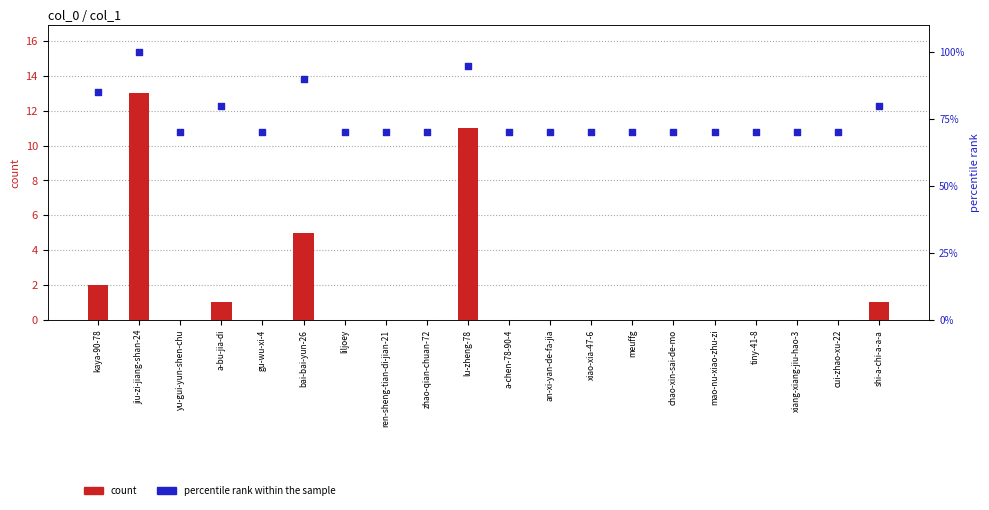

At how many categories does at least one series exceed 49?

20